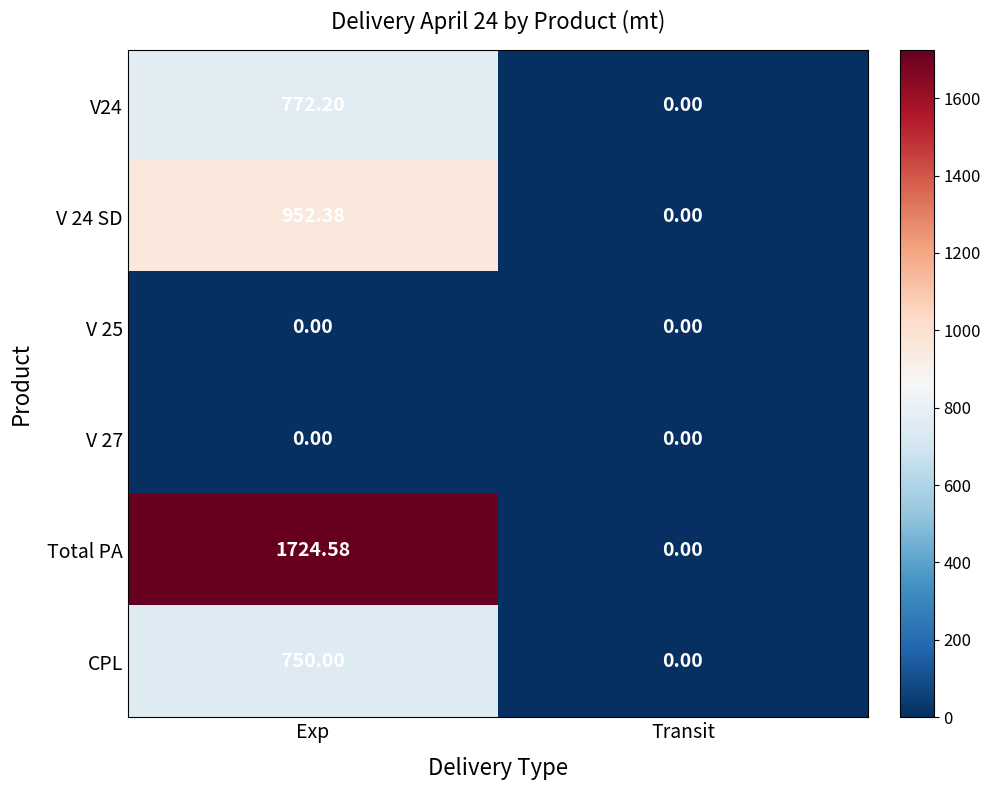

At which category is the sum across all series the highest?

Exp